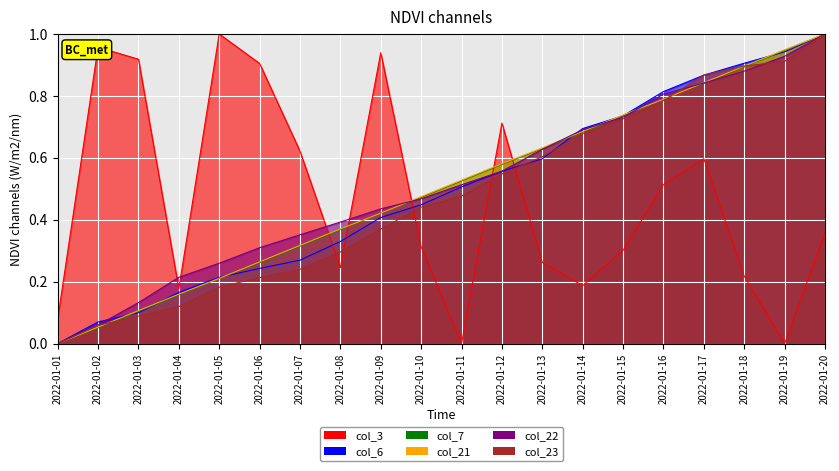

Which series has the largest total across all categories?

col_22